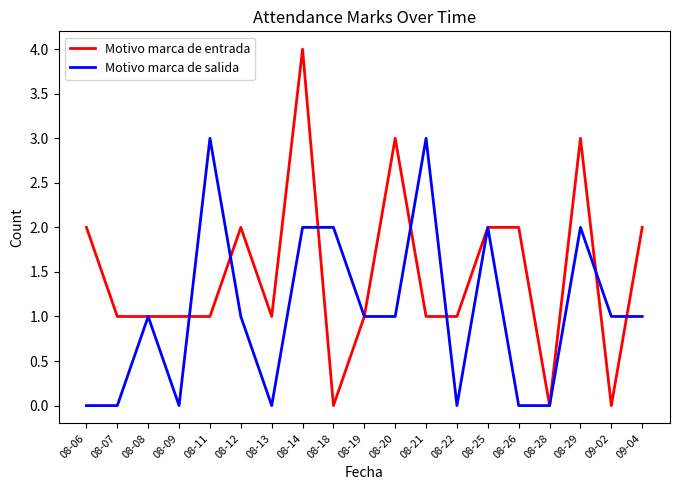

True or false: Motivo marca de salida has a value of 2 at 08-14.

True